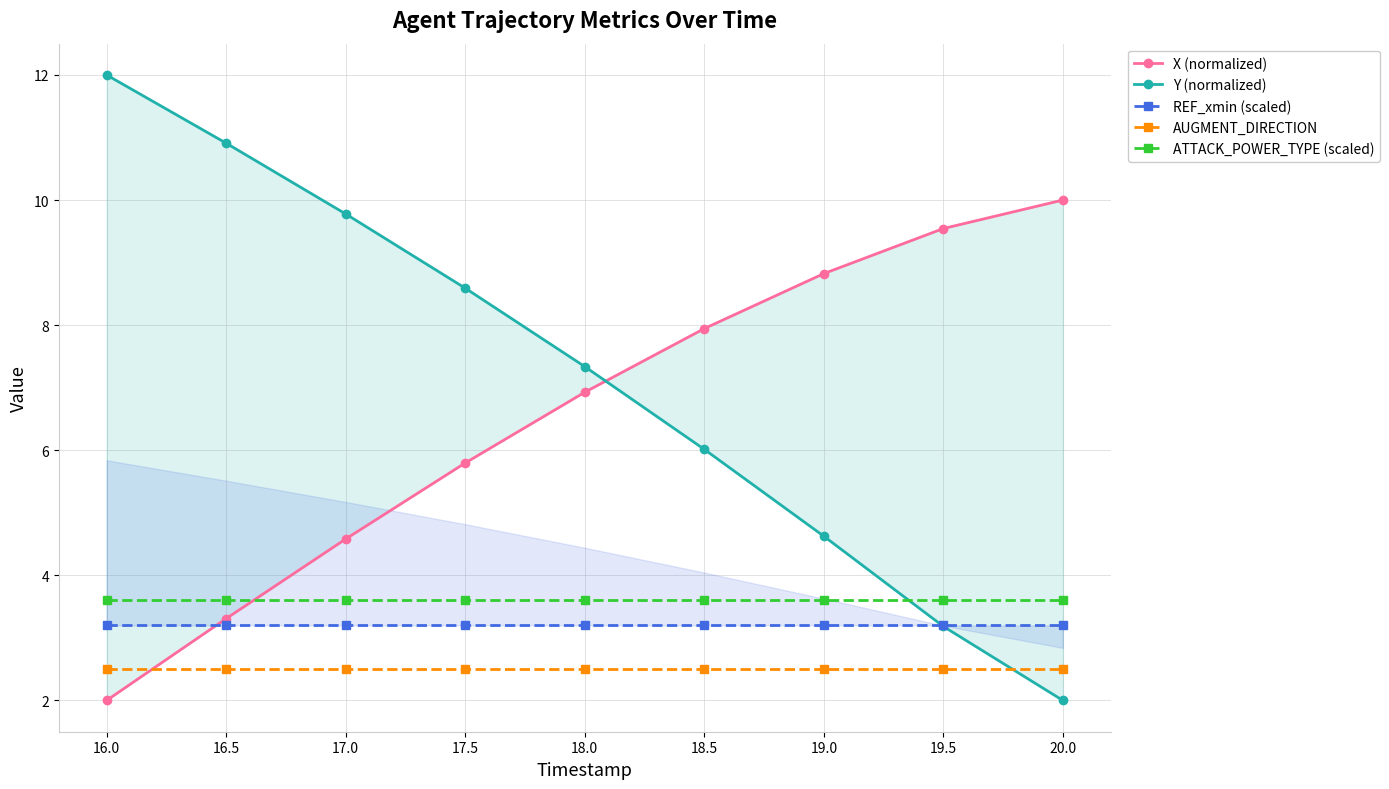

What is the smallest value displayed?

2.0